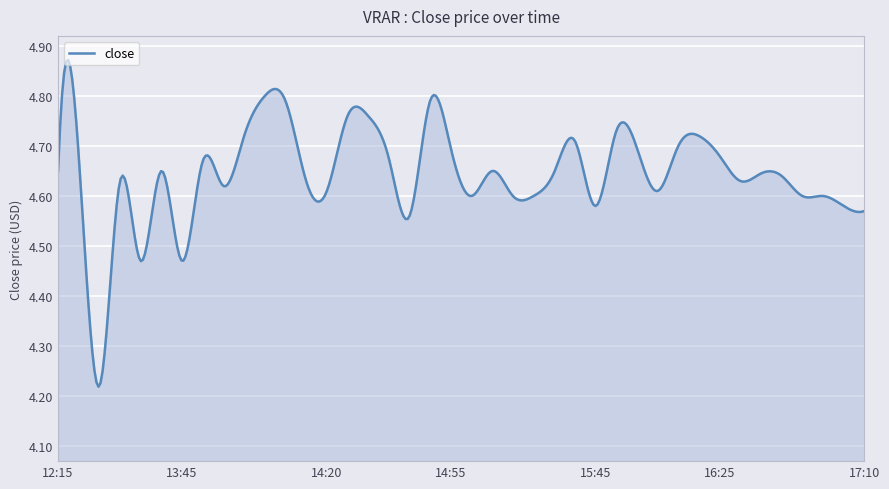

True or false: there are more than 0 points higher than both neighbors.

True